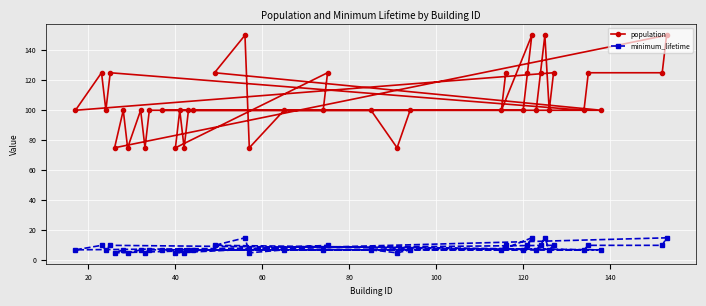

What is the sum of all population values?

4275